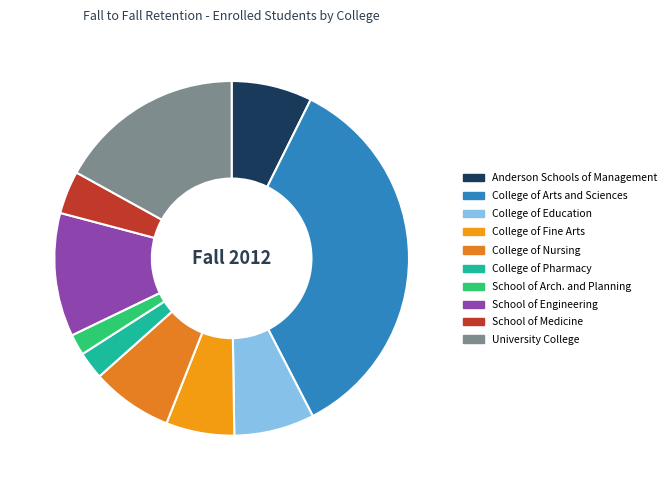

How many slices are in this pie chart?

10